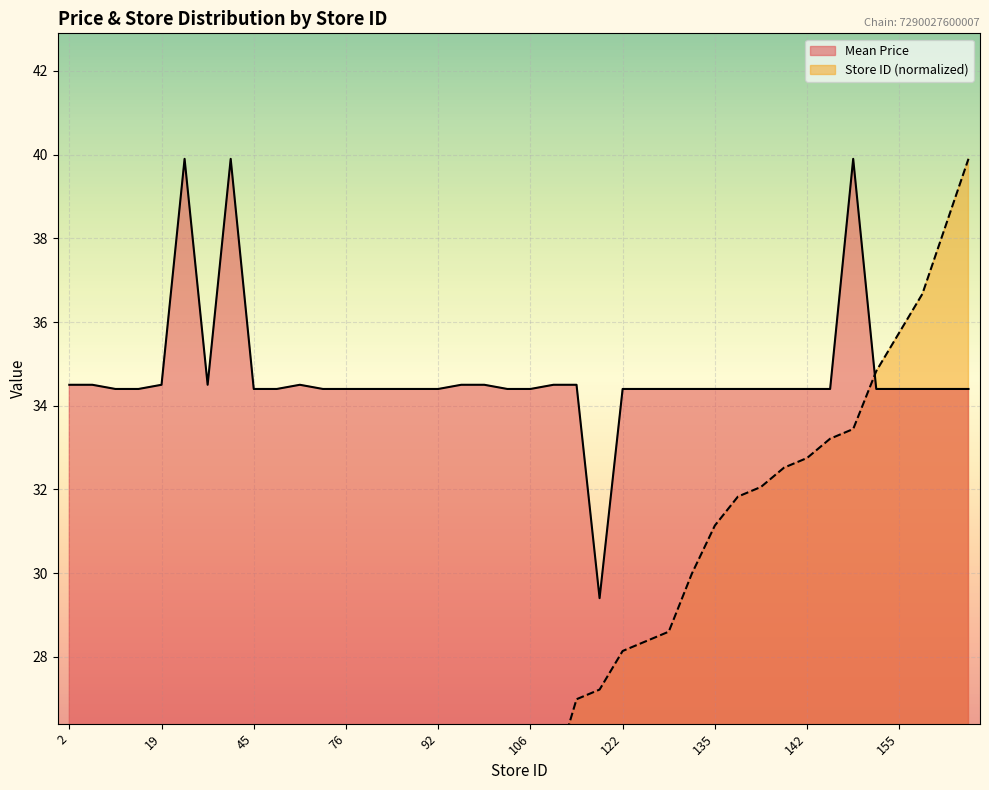

True or false: Store ID has a value of 51.1 at 138.

False